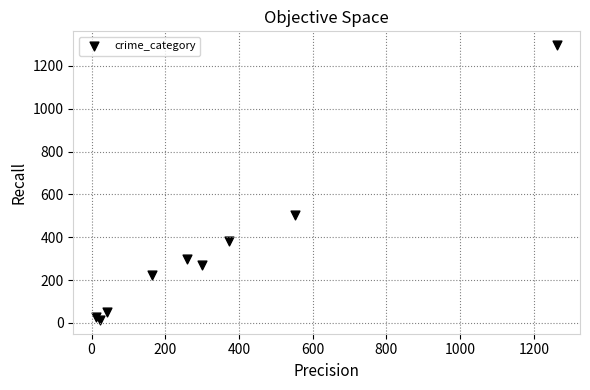

What Y value in the scatter plot is closest to 655?

505